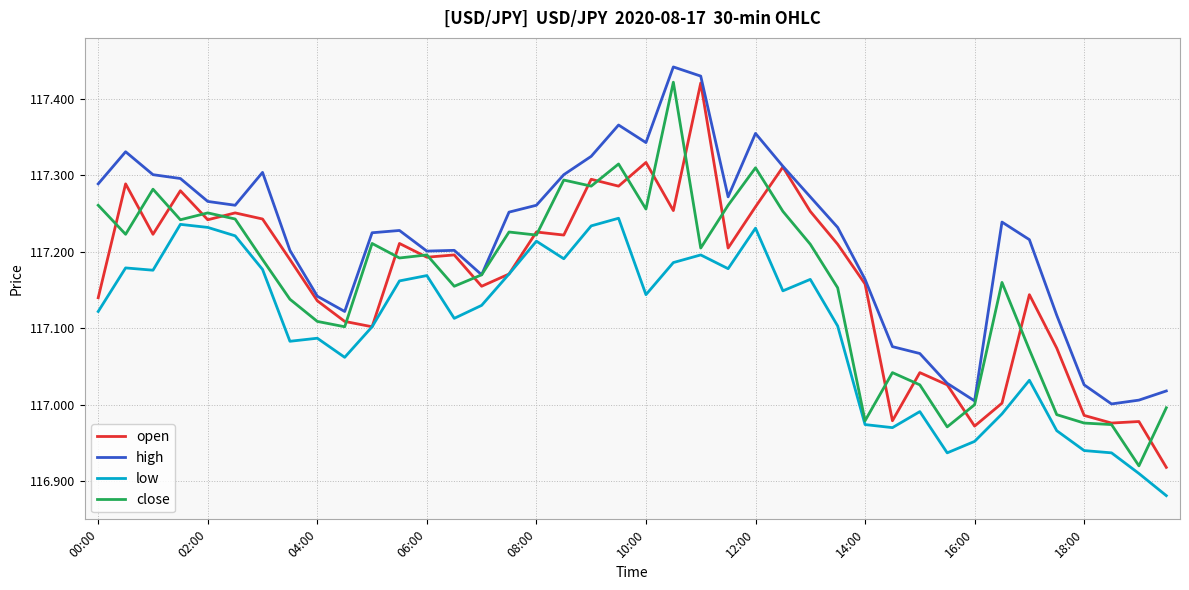

Which series has the largest total across all categories?

high